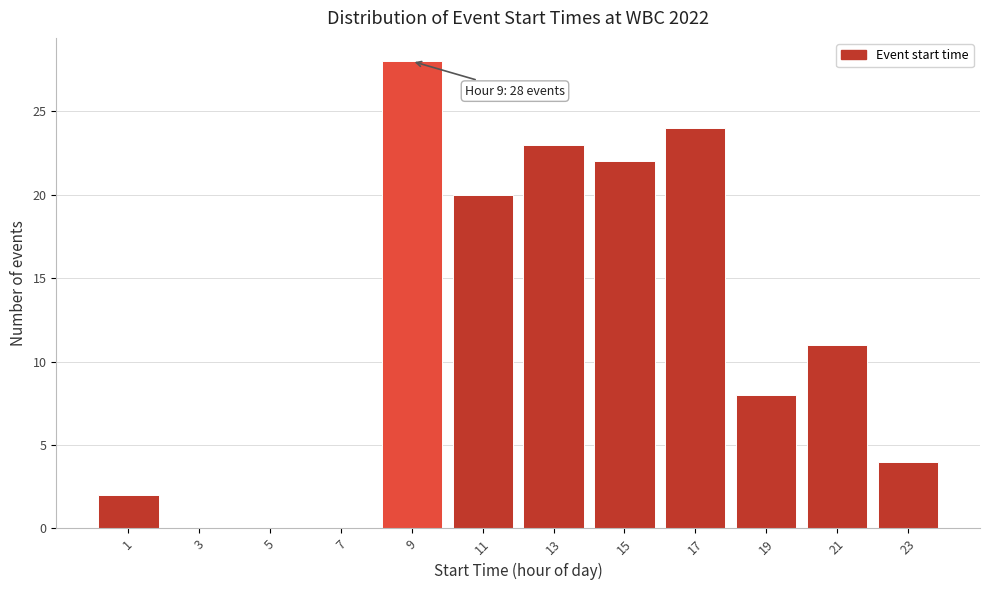

Reading left to right, what are all the values shown in this chart?

1=2	3=0	5=0	7=0	9=28	11=20	13=23	15=22	17=24	19=8	21=11	23=4